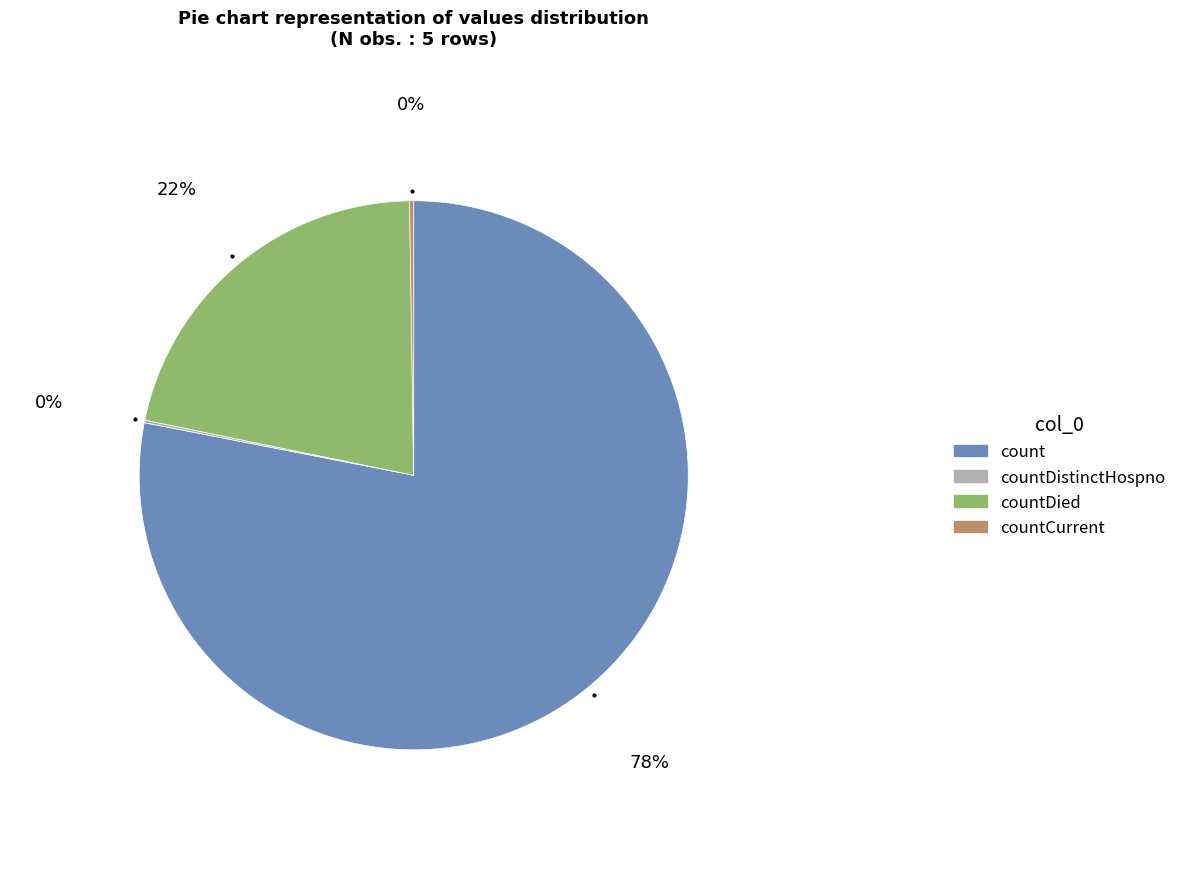

Is there a majority slice in this chart?

Yes